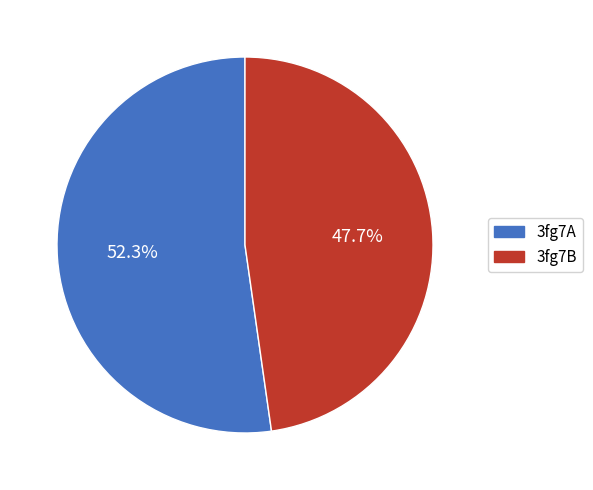

What portion of the pie excludes 3fg7A?

47.7%